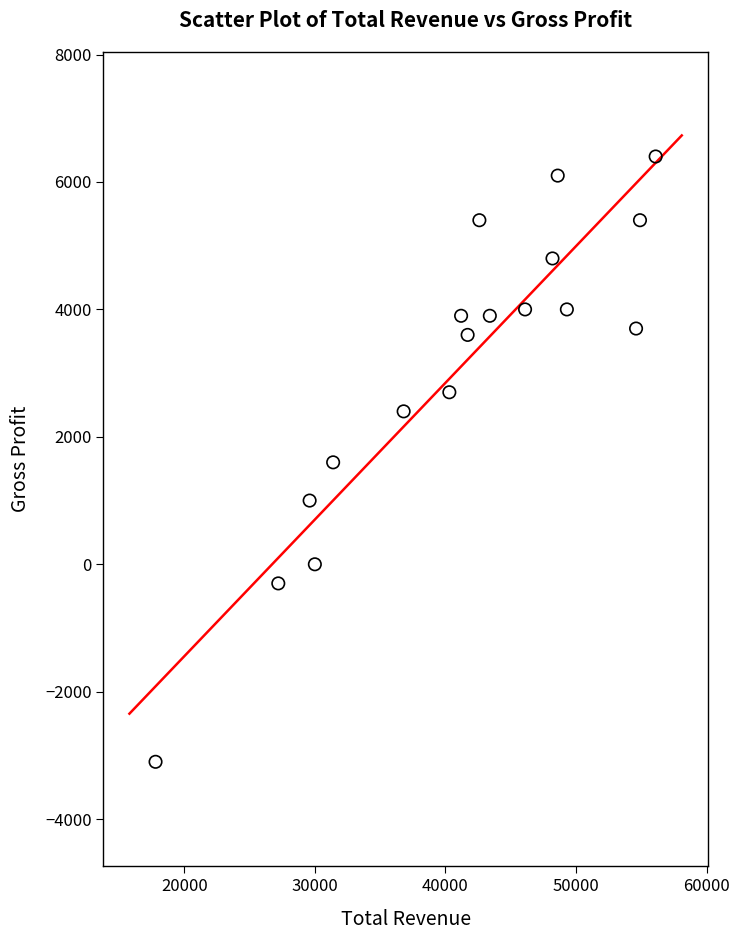

What is the range of X values (max minus min)?

38300